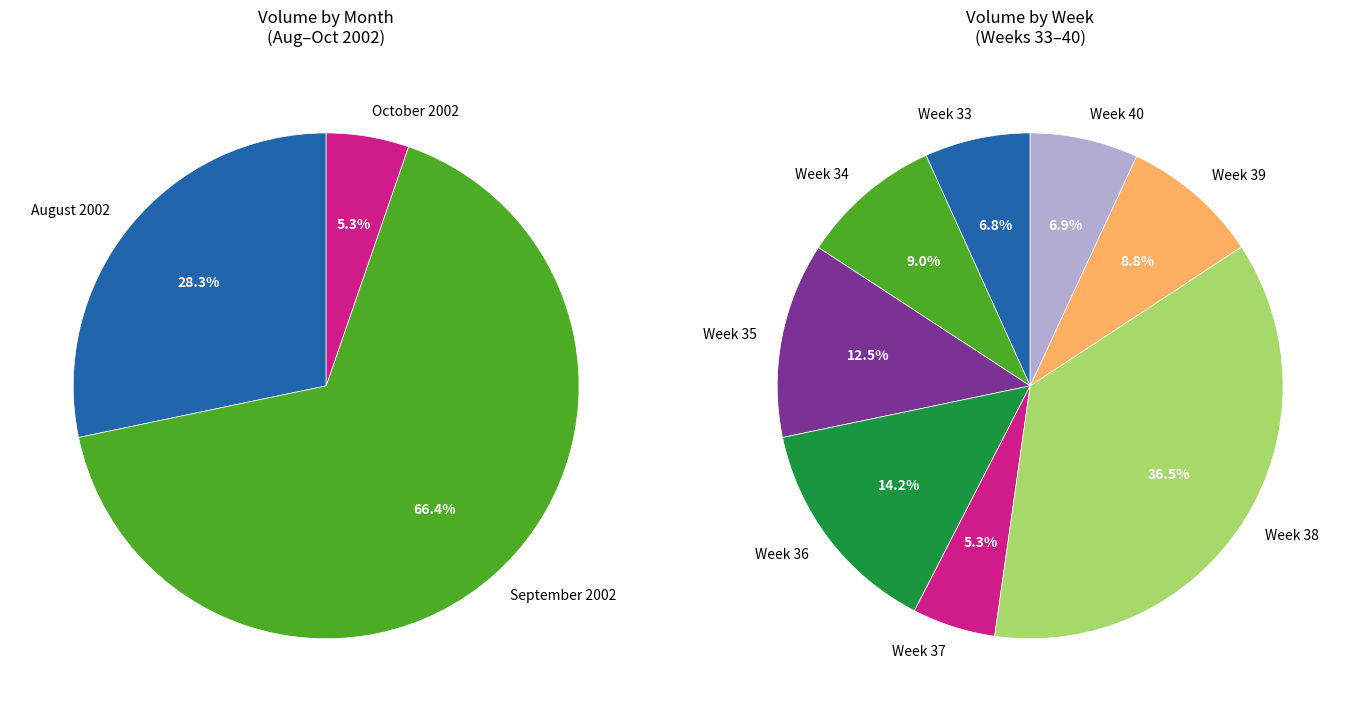

Does 12 account for over 50% of the chart?

No